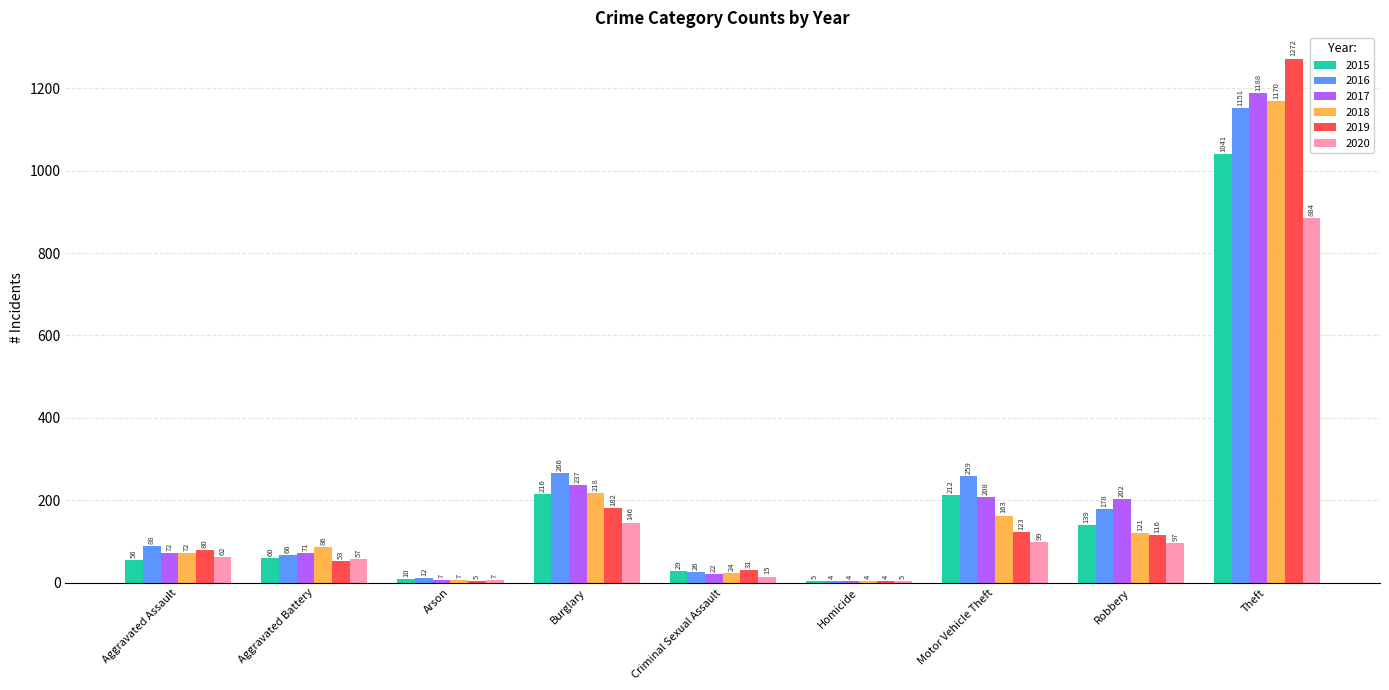

Read the 2016 value at Theft, to the nearest 50.

1150